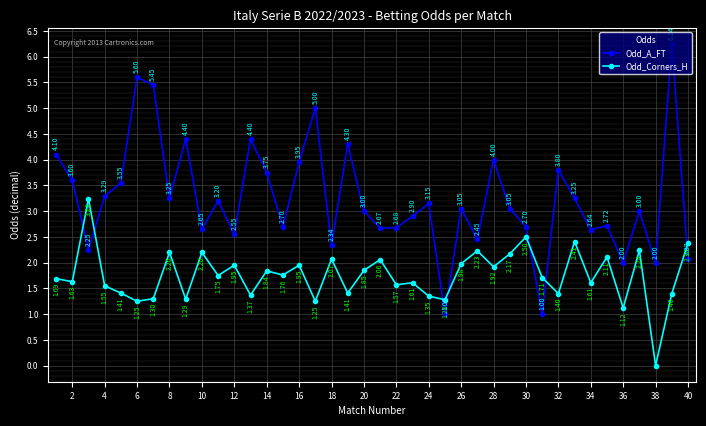

What is the sum of all Odd_A_FT values?

129.7